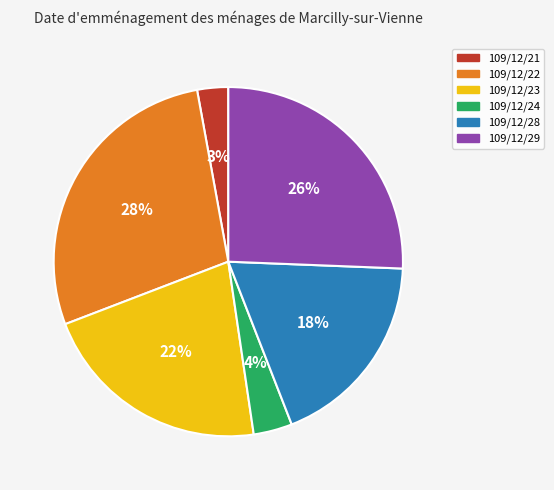

Which slice is the largest?

109/12/22